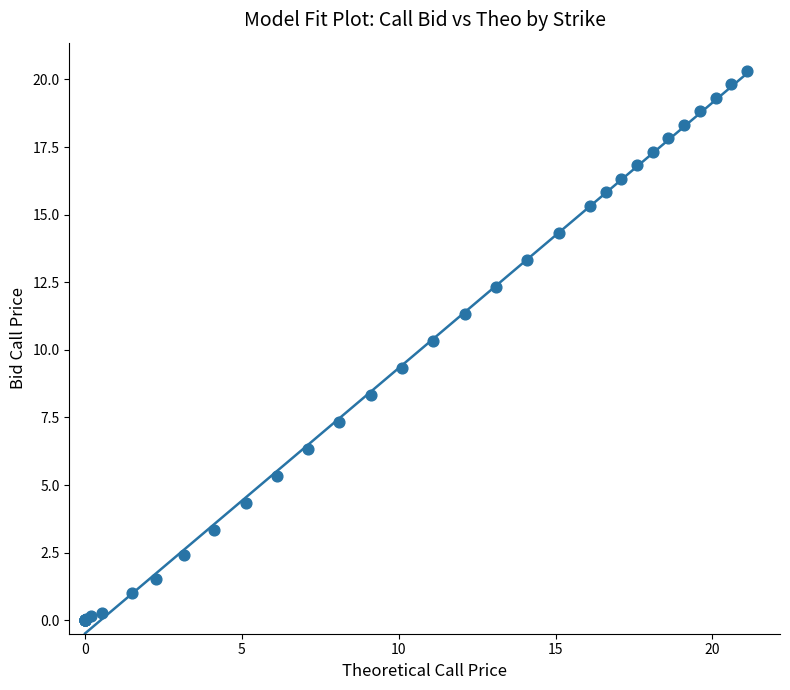

What Y value in the scatter plot is closest to 10?

10.3